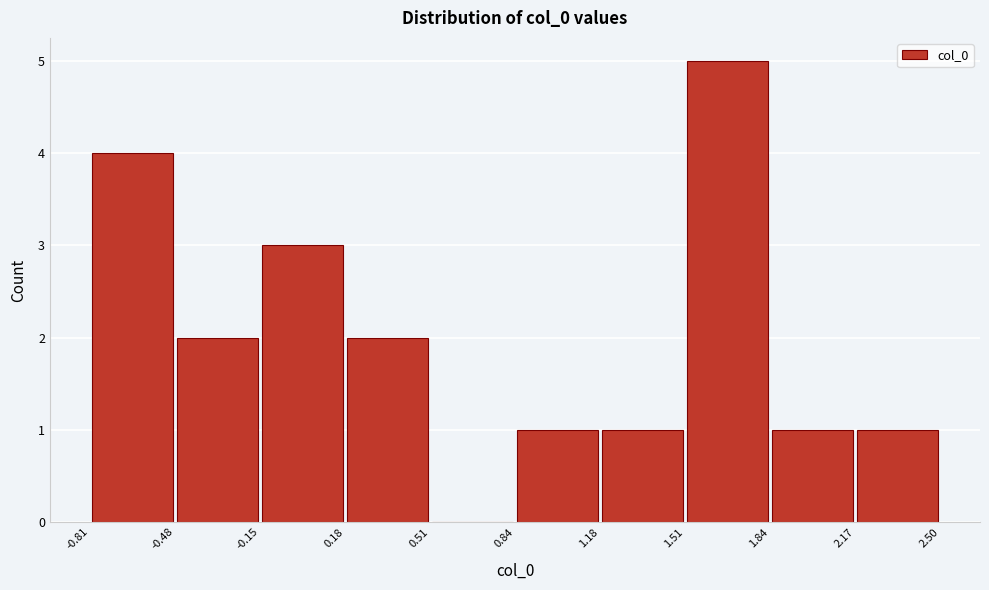

How tall is the bar that spans -0.81 to -0.48 on the x-axis? The values are not printed on the chart, so give them approximately, as read against the axis.

4